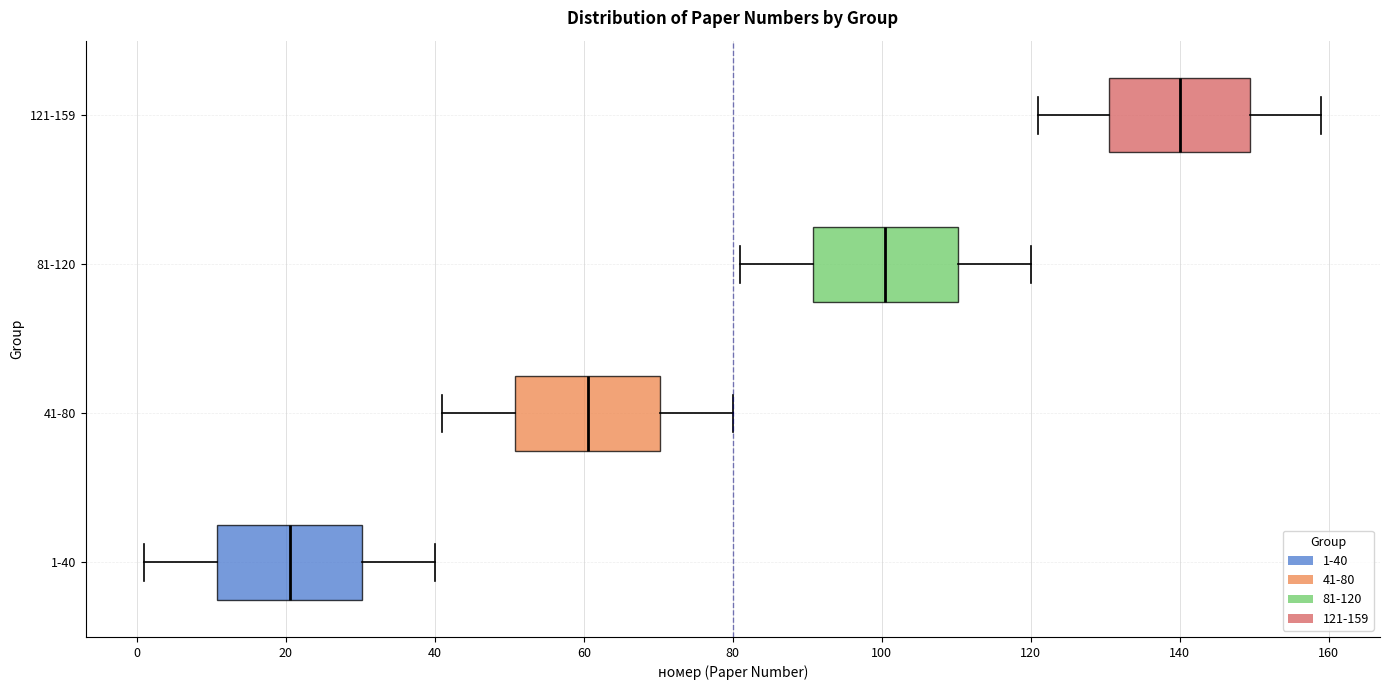

Reading bottom to top, transcribe this box plot: for each box, give where its median line is, the range the box spans, and where its two whiskers end, as read against the x-axis. The values are not printed on the chart, so give them approximately, as read against the axis.

1-40: median 20, box 10 to 30, whiskers 2 to 40
41-80: median 60, box 50 to 70, whiskers 42 to 80
81-120: median 100, box 90 to 110, whiskers 82 to 120
121-159: median 140, box 130 to 150, whiskers 122 to 160